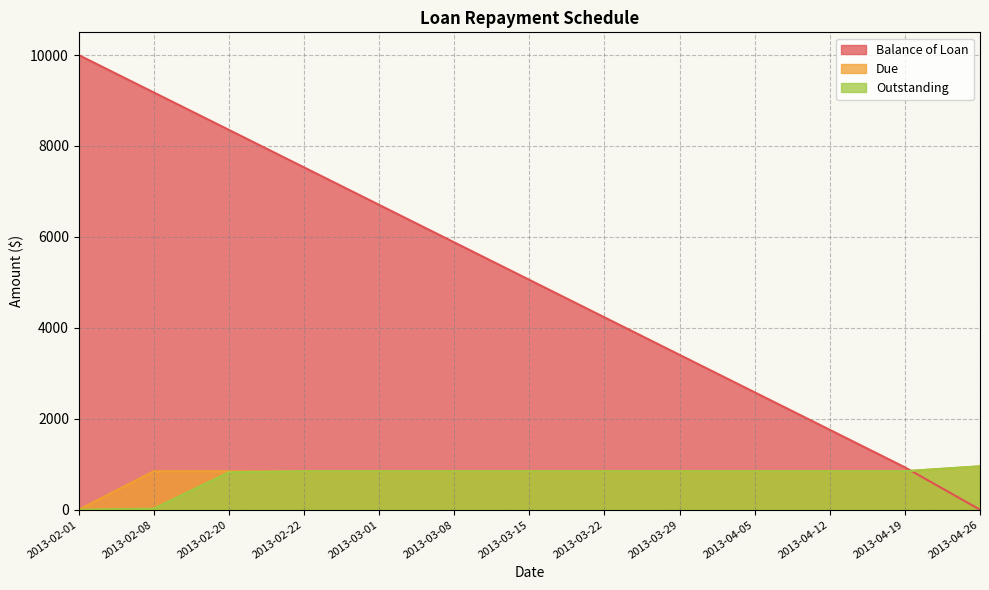

True or false: Outstanding and Balance of Loan cross at least once.

True